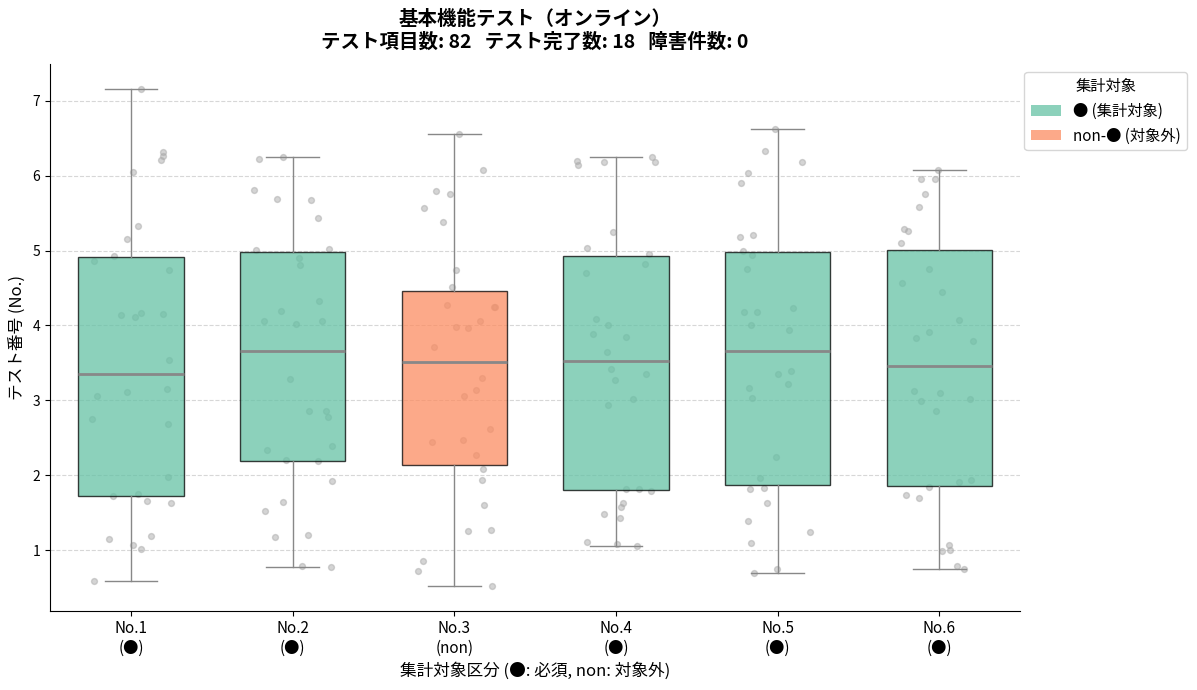

Reading left to right, transcribe this box plot: for each box, give where its median line is, the range the box spans, and where its two whiskers end, as read against the y-axis. The values are not printed on the chart, so give them approximately, as read against the axis.

No.1 (●): median 3.4, box 1.7 to 4.9, whiskers 0.6 to 7.2
No.2 (●): median 3.7, box 2.2 to 5.0, whiskers 0.8 to 6.3
No.3 (non): median 3.5, box 2.1 to 4.5, whiskers 0.5 to 6.6
No.4 (●): median 3.5, box 1.8 to 4.9, whiskers 1.1 to 6.3
No.5 (●): median 3.7, box 1.9 to 5.0, whiskers 0.7 to 6.6
No.6 (●): median 3.5, box 1.9 to 5.0, whiskers 0.8 to 6.1